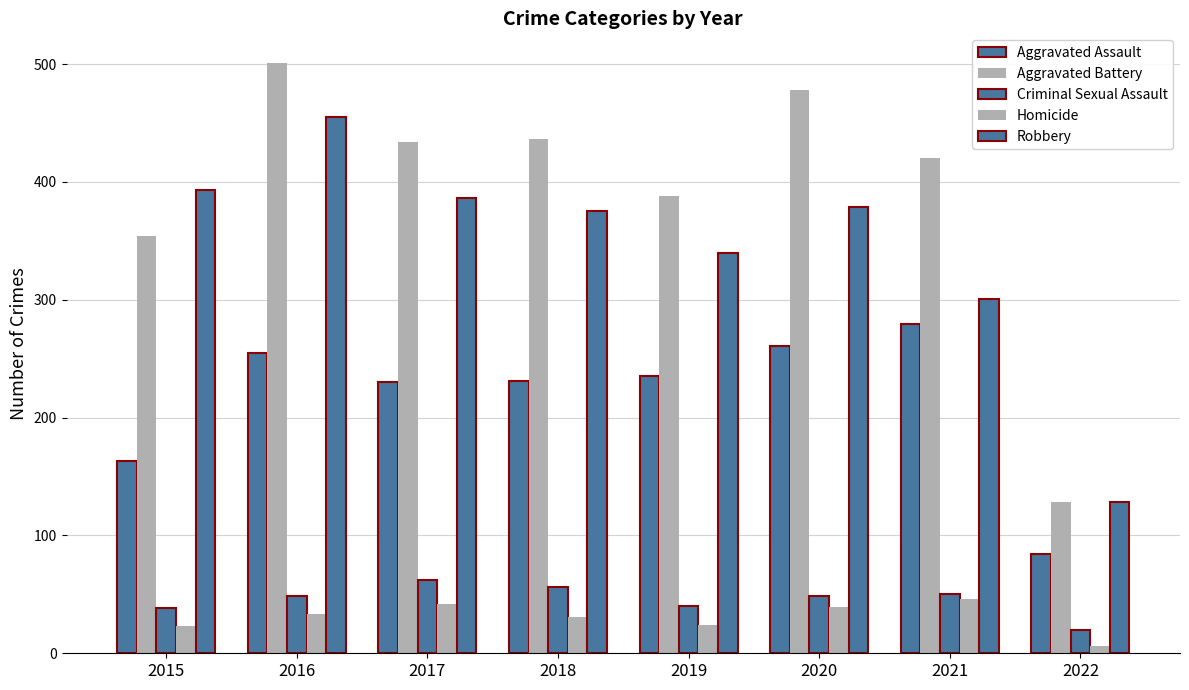

Is it true that Homicide equals 12 at 2021?

False